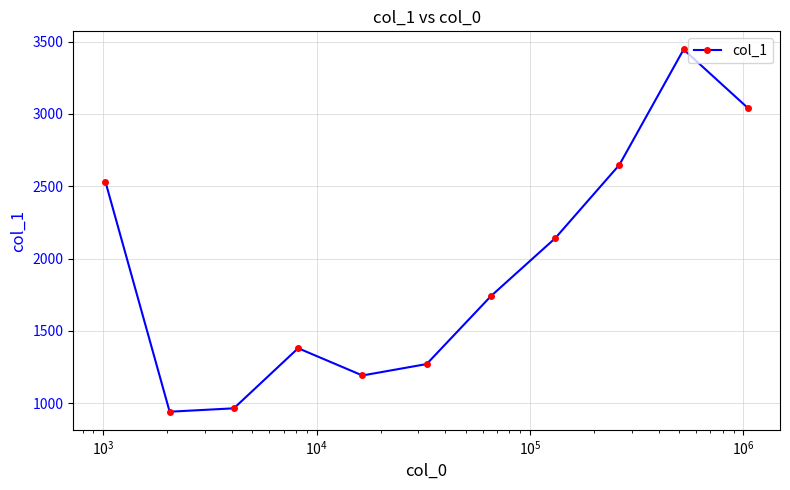

How many lines are shown in the chart?

1